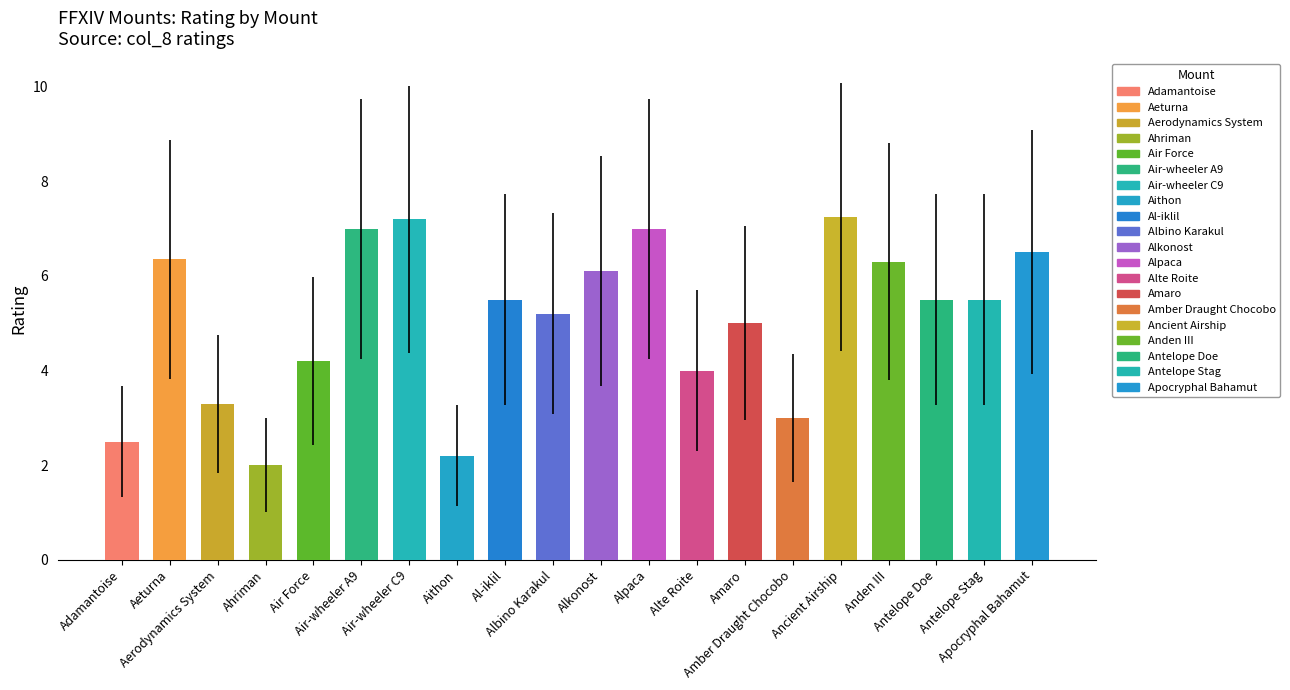

What is the label of the 11th bar from the left?

Alkonost